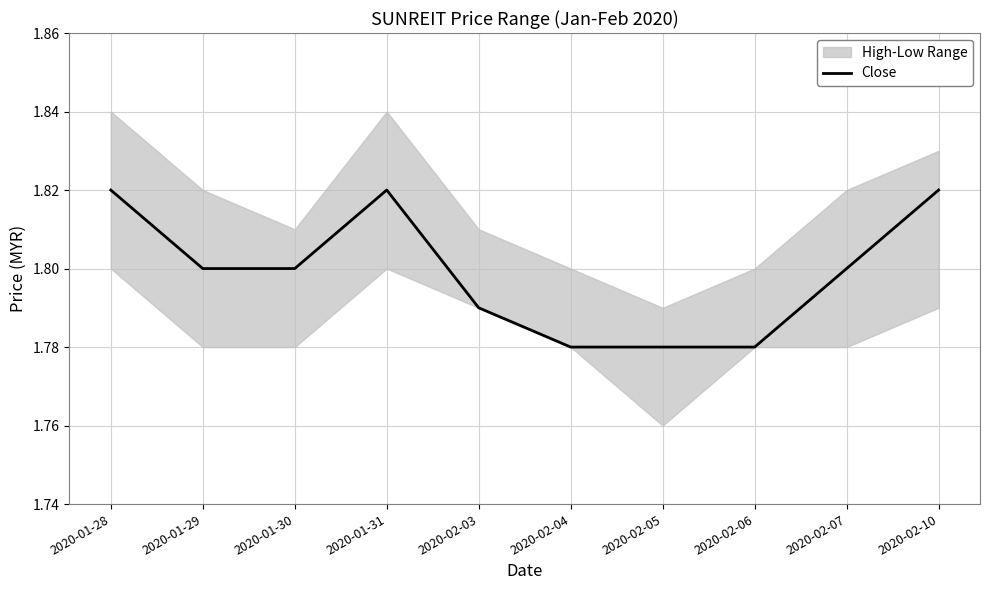

True or false: the data has more than 2 interior local peaks.

False